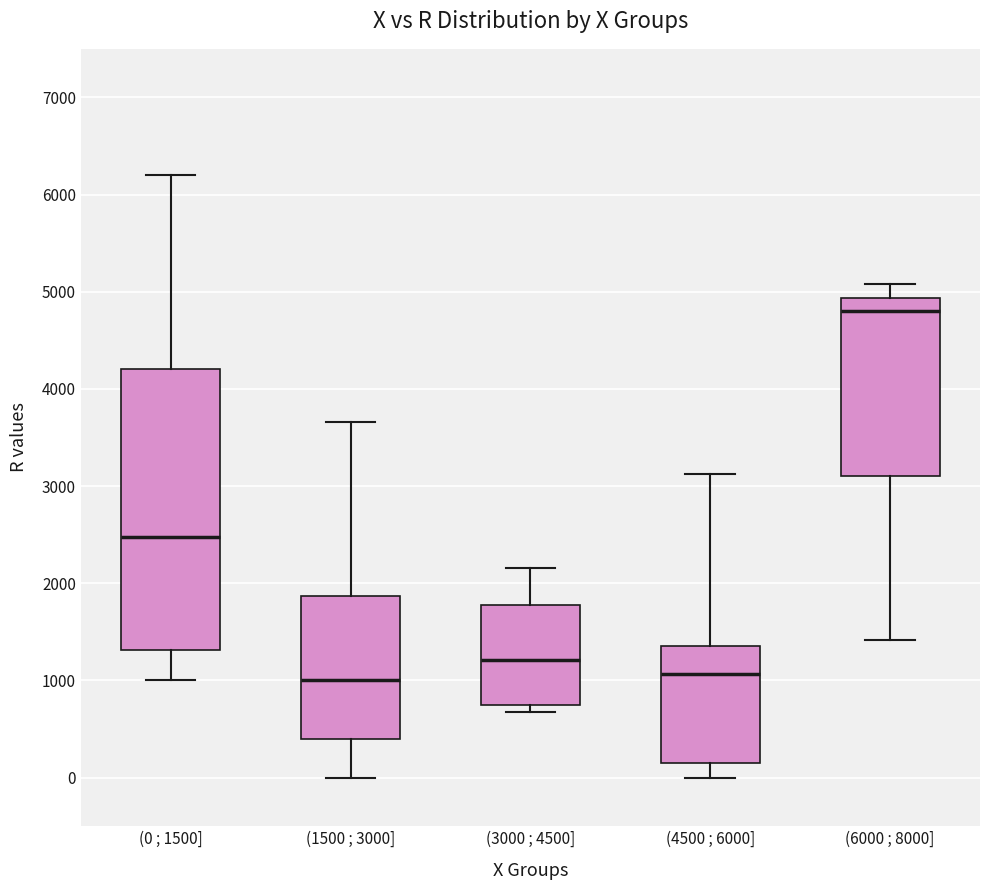

Reading left to right, transcribe this box plot: for each box, give where its median line is, the range the box spans, and where its two whiskers end, as read against the y-axis. The values are not printed on the chart, so give them approximately, as read against the axis.

(0 ; 1500]: median 2500, box 1300 to 4200, whiskers 1000 to 6200
(1500 ; 3000]: median 1000, box 400 to 1900, whiskers 0 to 3700
(3000 ; 4500]: median 1200, box 700 to 1800, whiskers 700 (just below the box's lower edge) to 2200
(4500 ; 6000]: median 1100, box 100 to 1400, whiskers 0 to 3100
(6000 ; 8000]: median 4800, box 3100 to 4900, whiskers 1400 to 5100